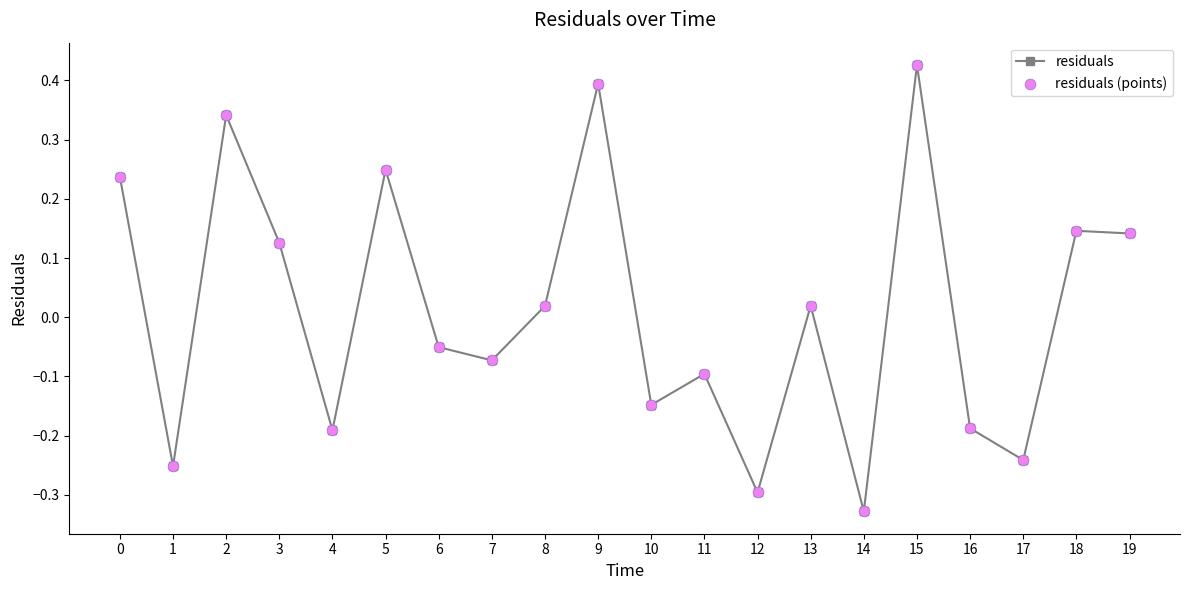

Between 9 and 18, which is larger?

9